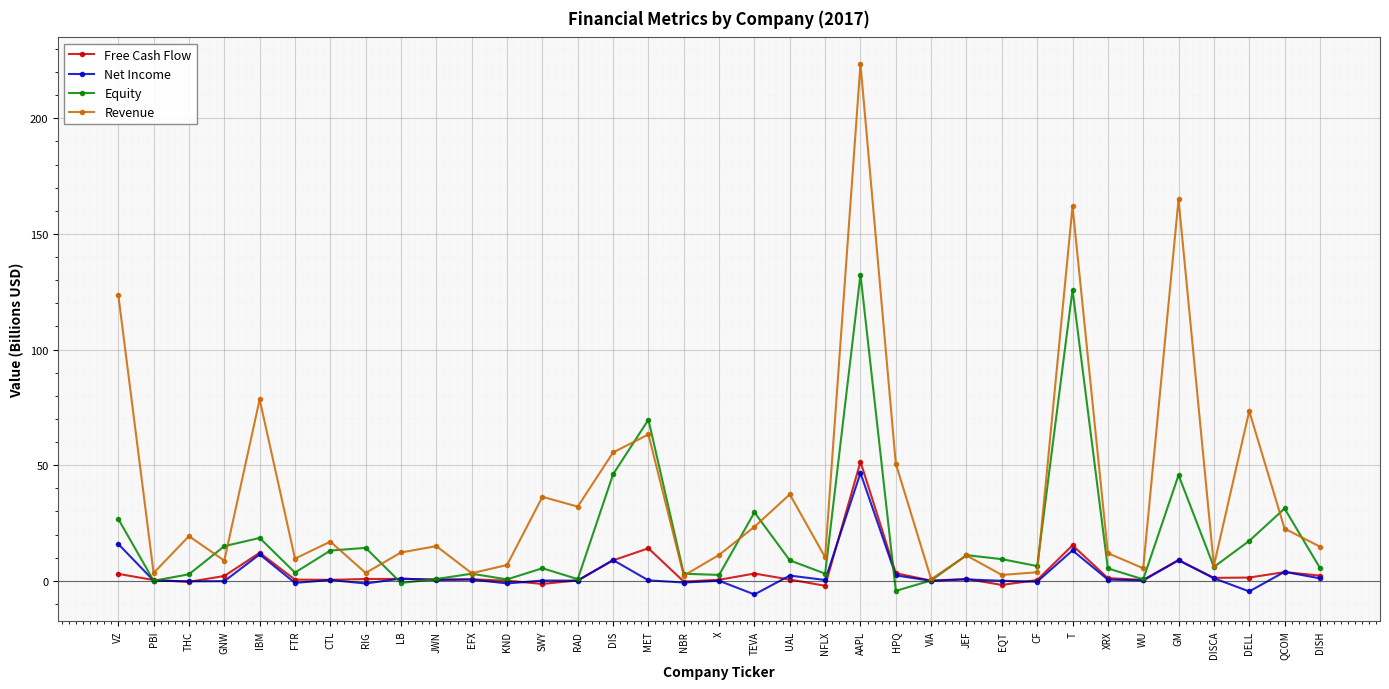

The value of Net Income at WU is 0.2. True or false?

True